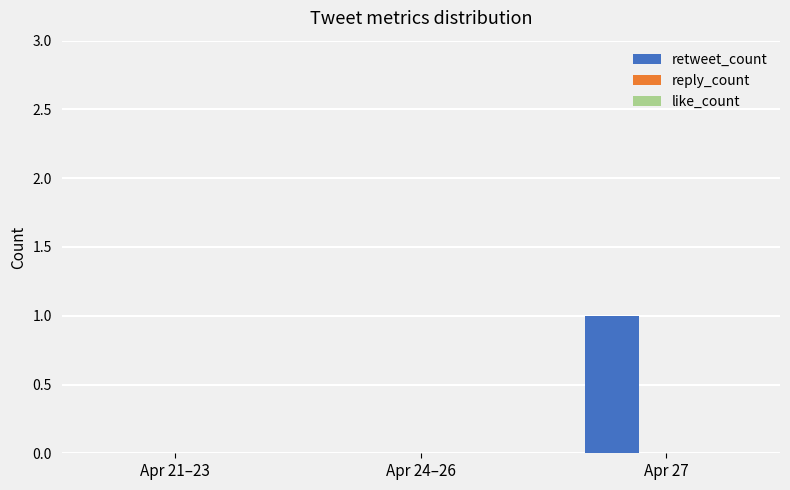

What is the change in value from Apr 21–23 to Apr 27?

+1